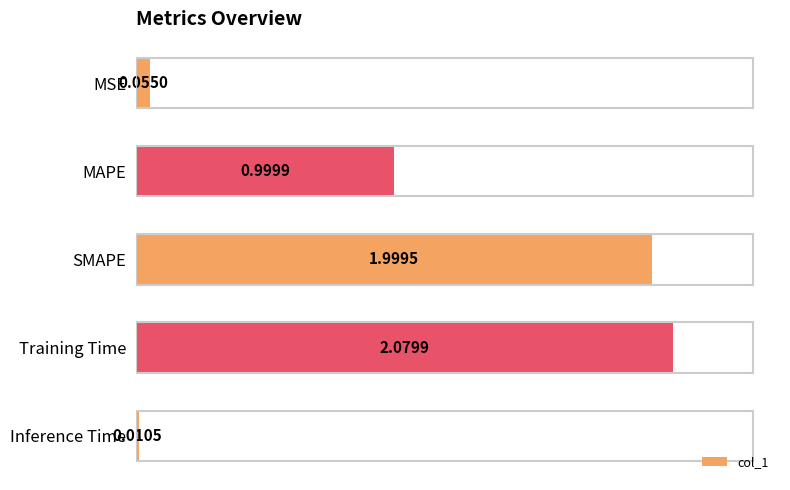

What is the difference between the maximum and second lowest values?

2.0